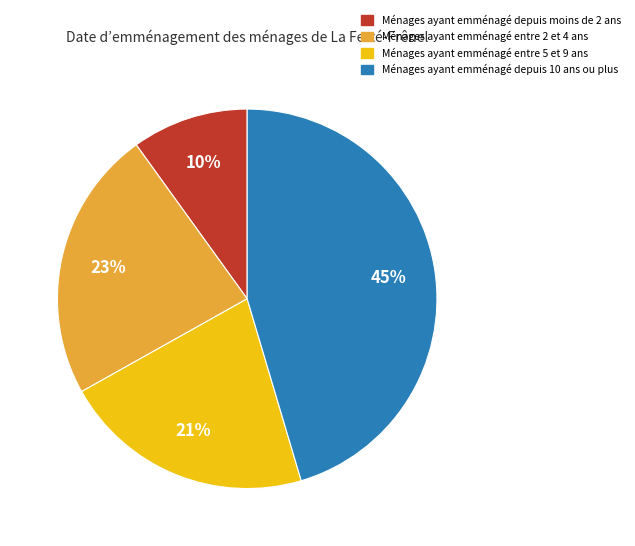

Which category has the biggest portion of the pie?

Ménages ayant emménagé depuis 10 ans ou plus